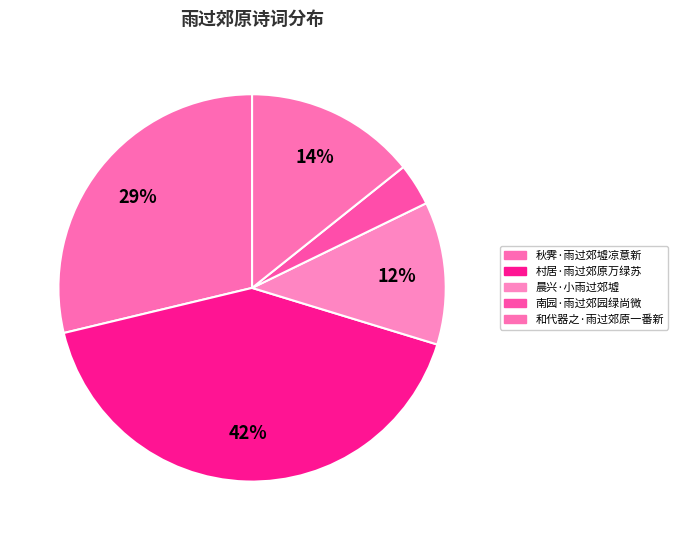

Does 秋霁·雨过郊墟凉意新 account for over 50% of the chart?

No